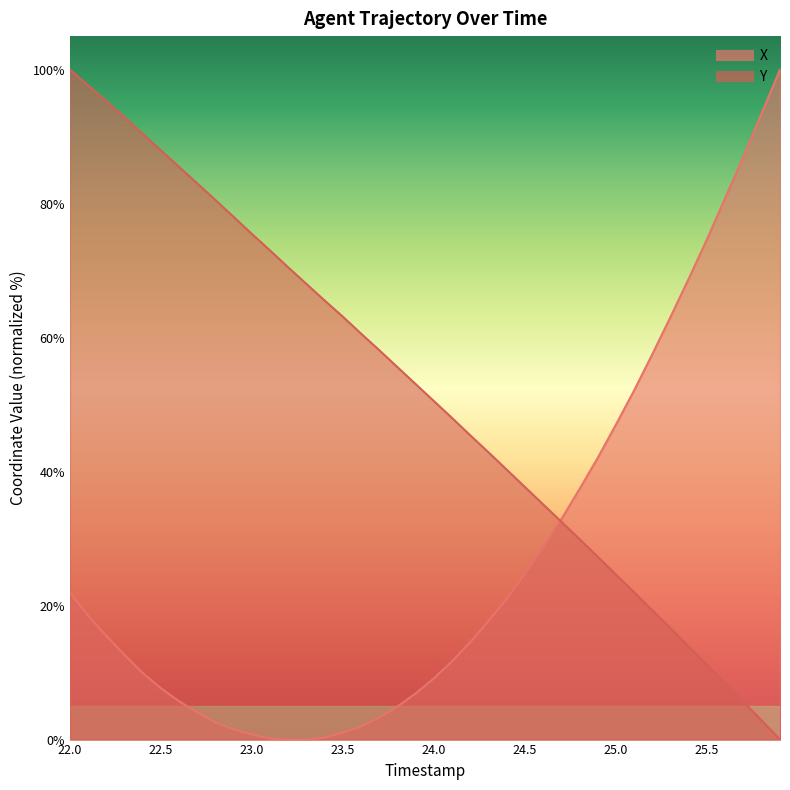

True or false: Y has a value of 39.5 at 29.

False